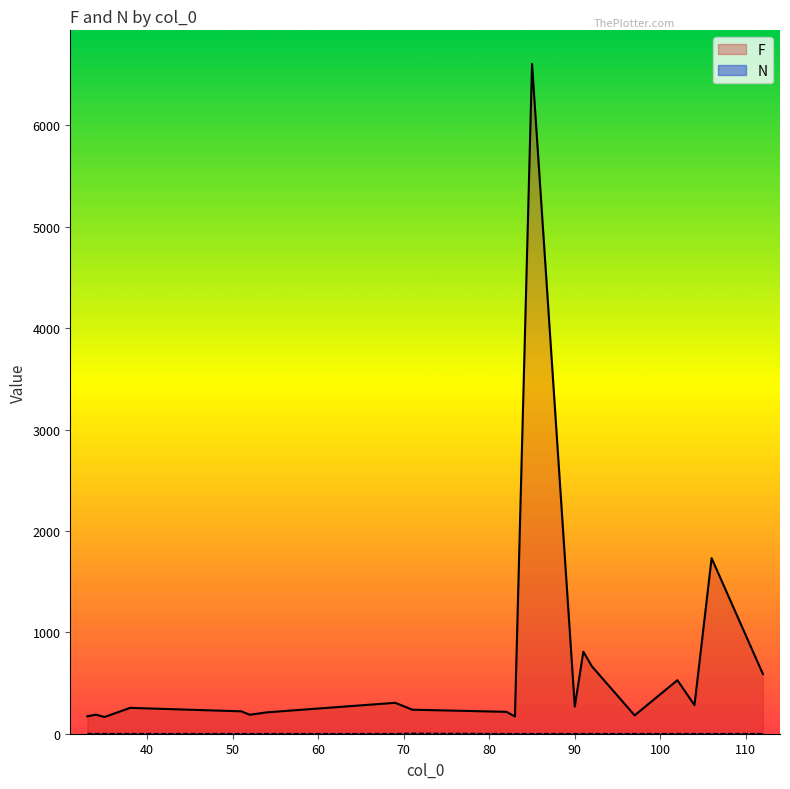

Which series has the largest total across all categories?

F